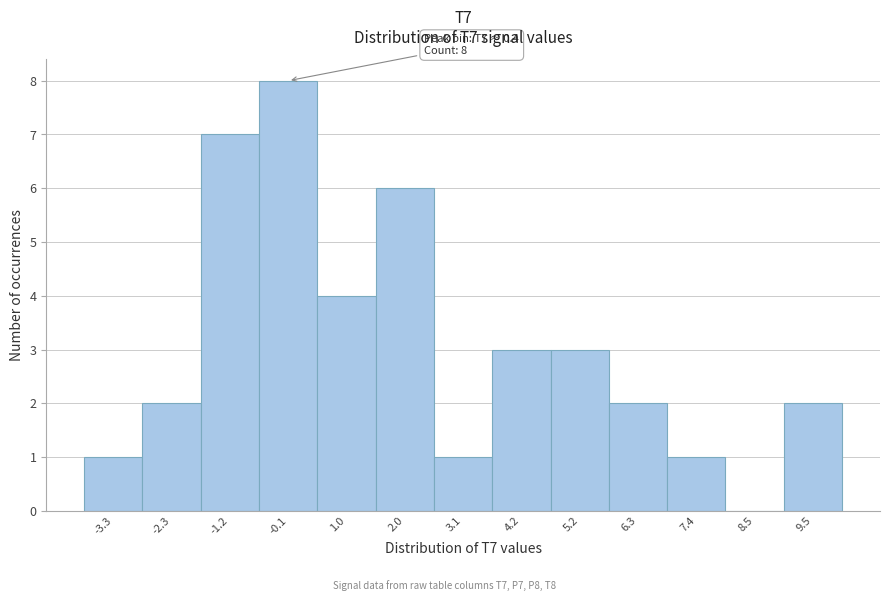

Reading right to left, what are all the values shown in this chart?

9.5=2	8.5=0	7.4=1	6.3=2	5.2=3	4.2=3	3.1=1	2.0=6	1.0=4	-0.1=8	-1.2=7	-2.3=2	-3.3=1